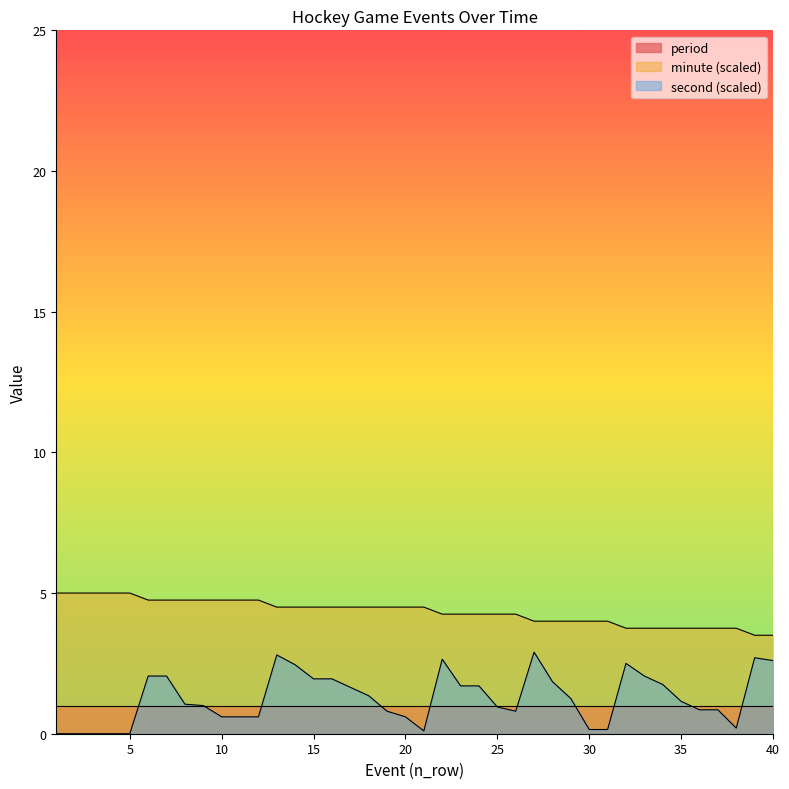

Which series has the largest total across all categories?

minute (scaled)